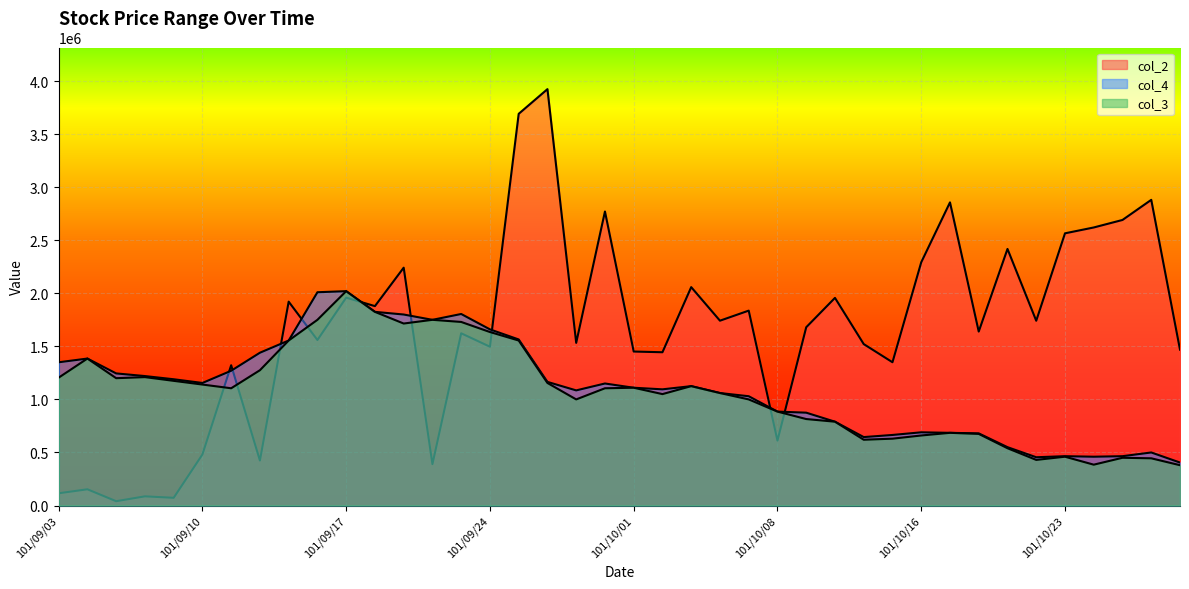

What is the highest value of the col_4 series?

2020000.0